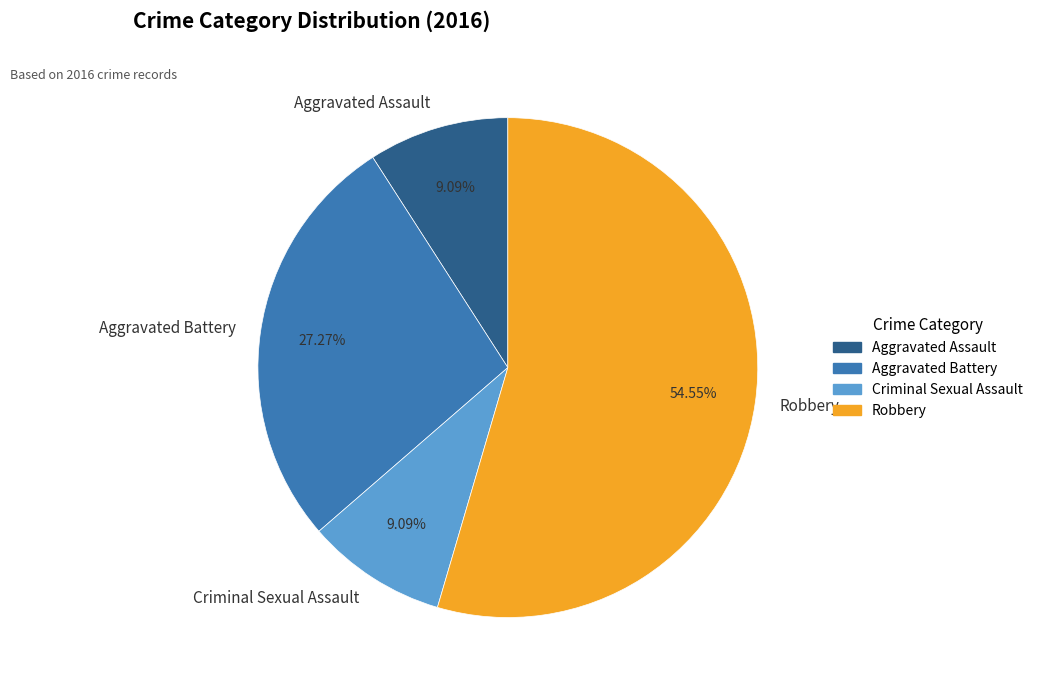

Which slice represents more than half of the pie?

Robbery